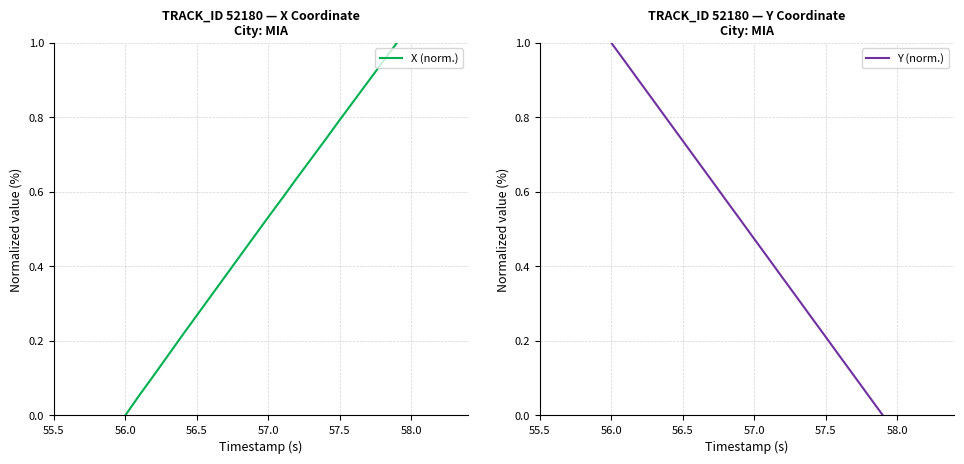

At which label does X (norm.) reach its minimum?

56.0